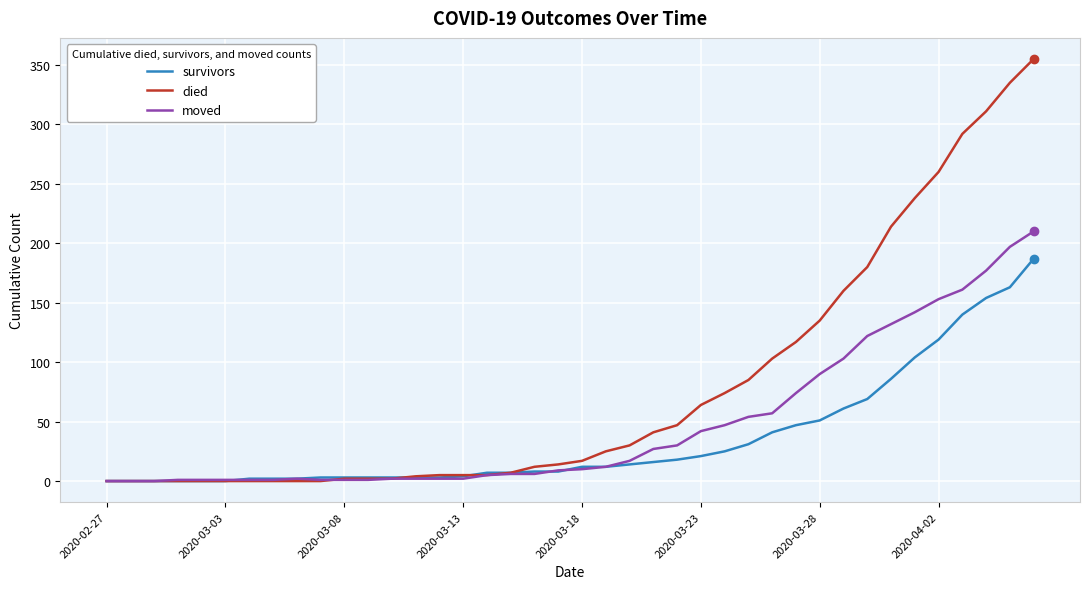

Which series has the widest spread of values?

died